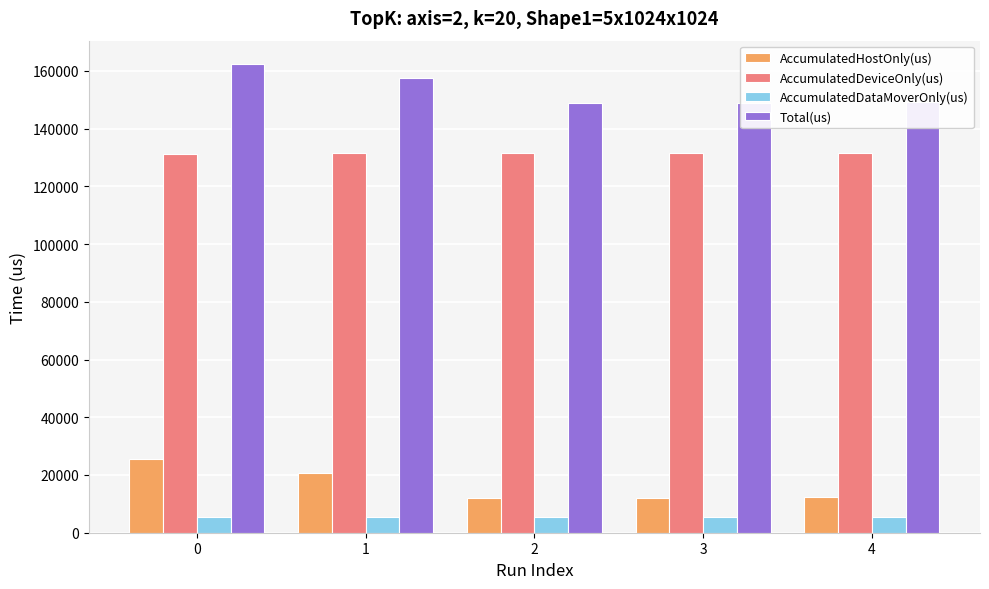

At 3, list the series in order from smallest to largest.

AccumulatedDataMoverOnly(us), AccumulatedHostOnly(us), AccumulatedDeviceOnly(us), Total(us)